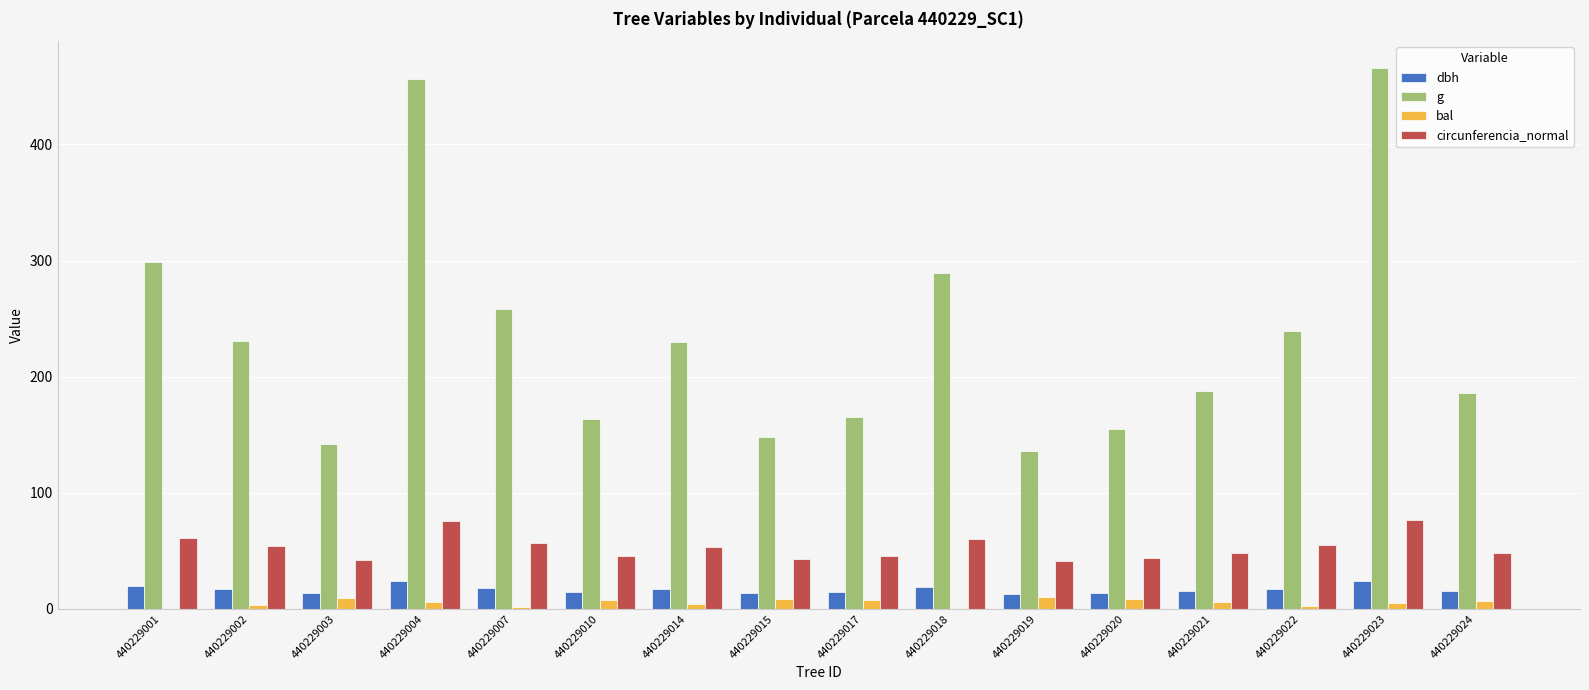

What is the sum of all dbh values?

271.2